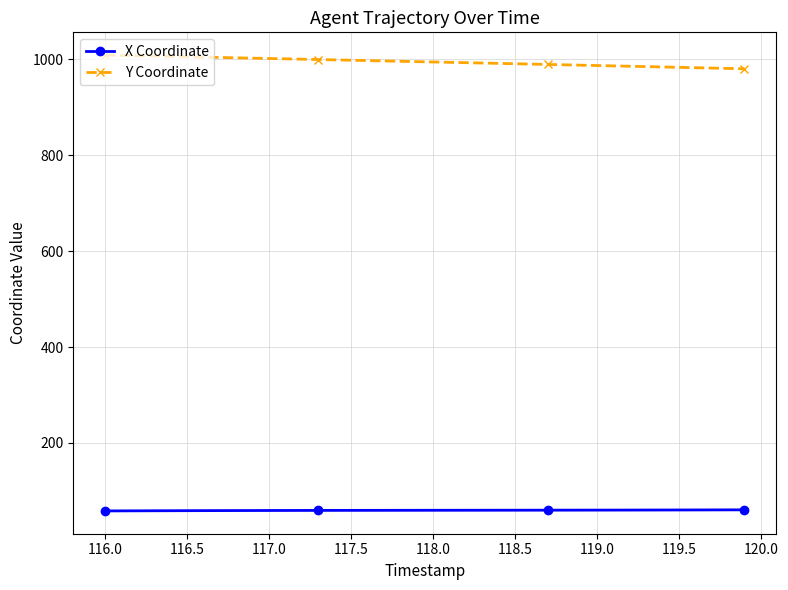

What is the average value of the X Coordinate series?

59.7